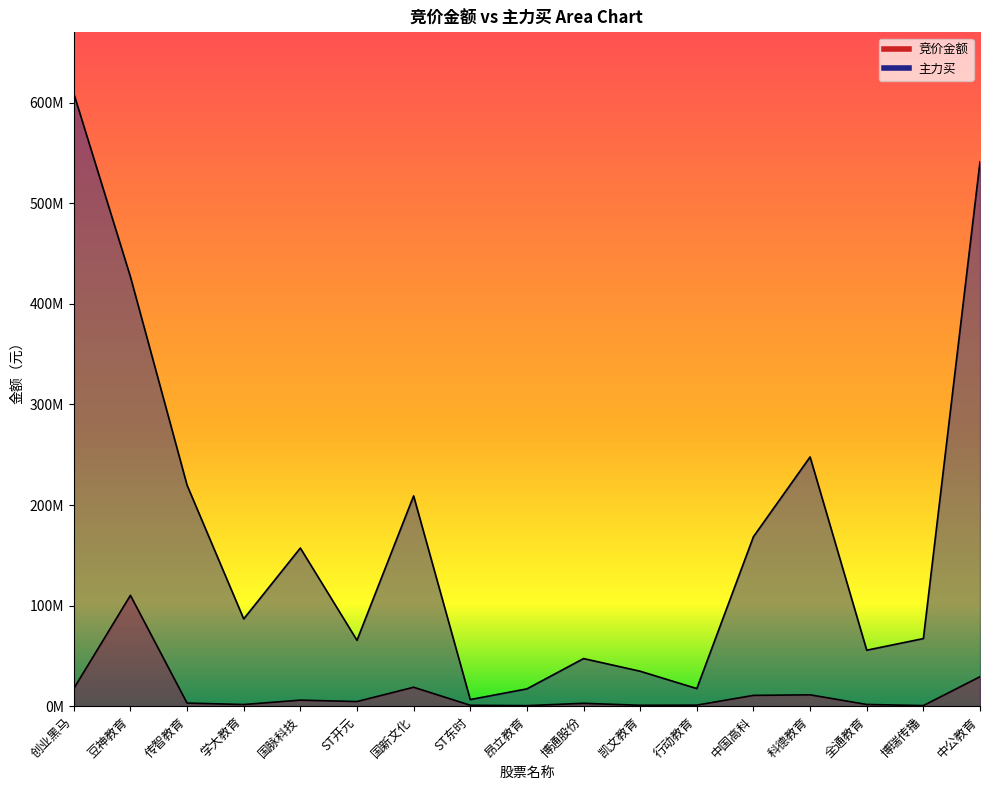

True or false: 竞价金额 and 主力买 cross at least once.

False